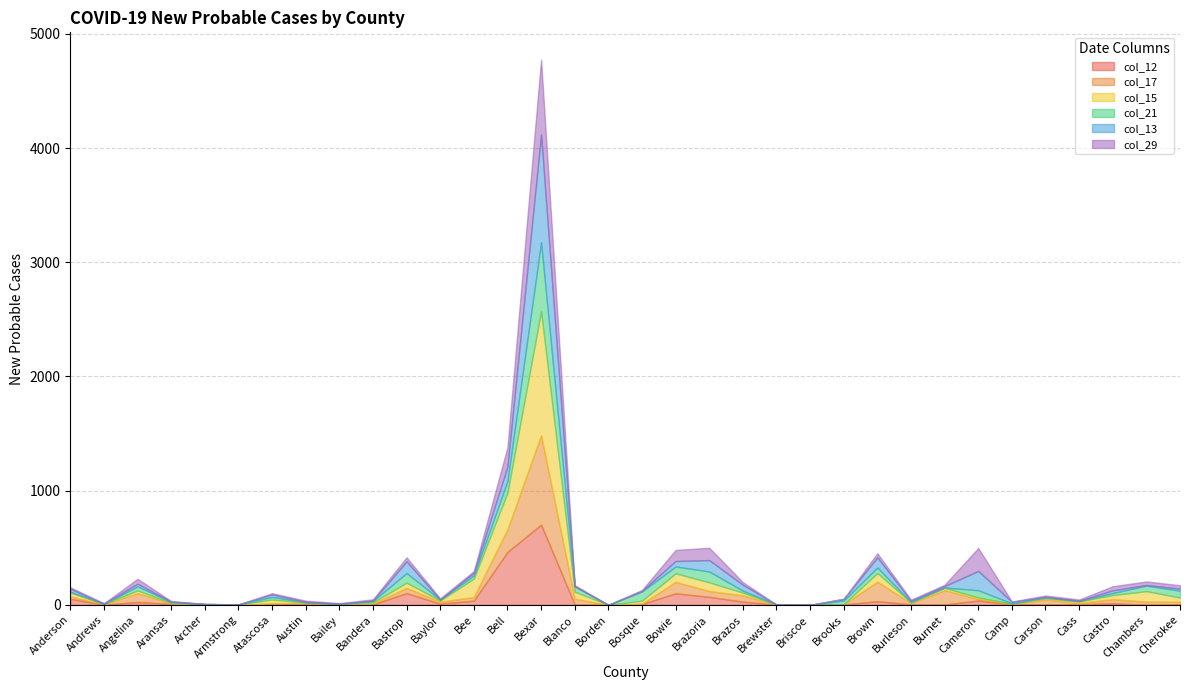

How many times do col_29 and col_21 cross each other?

11